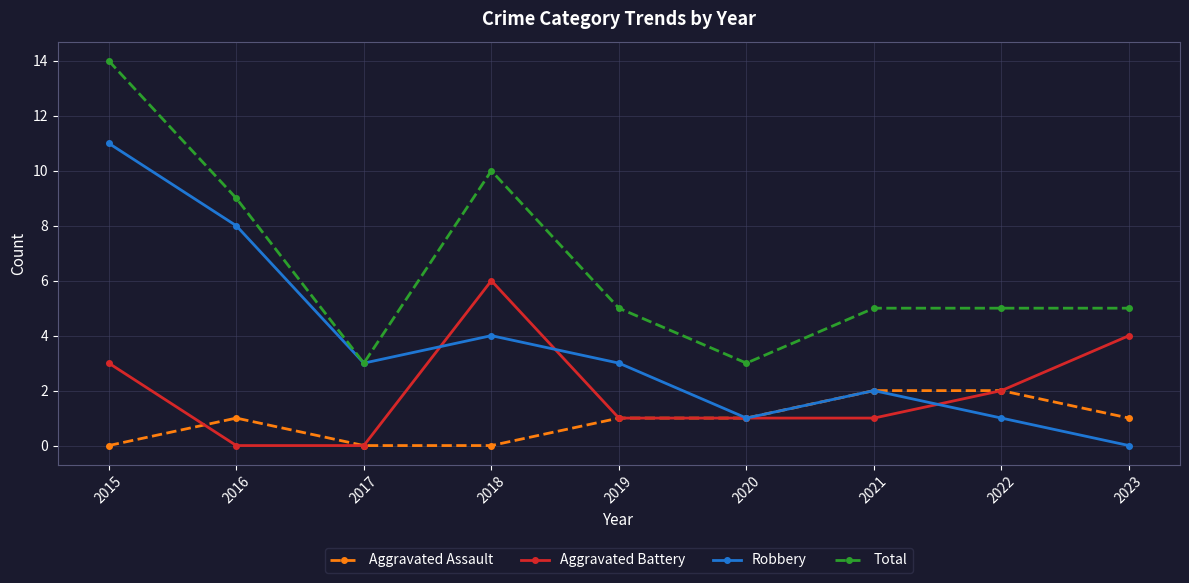

What is the difference between the Aggravated Assault values at 2015 and 2021?

2